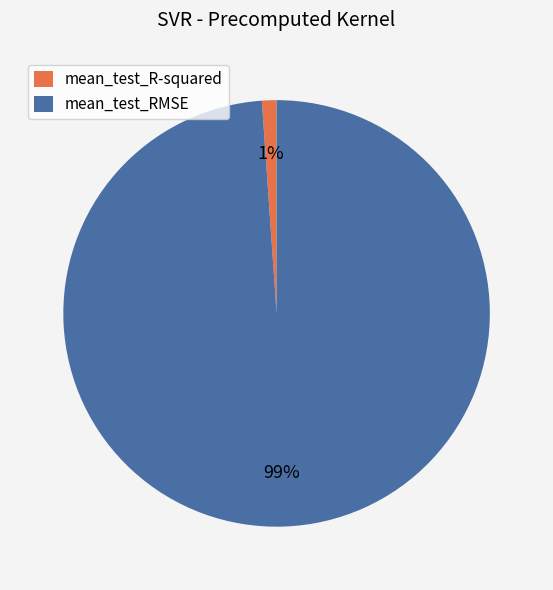

To the nearest percent, what portion does mean_test_R-squared represent?

1%